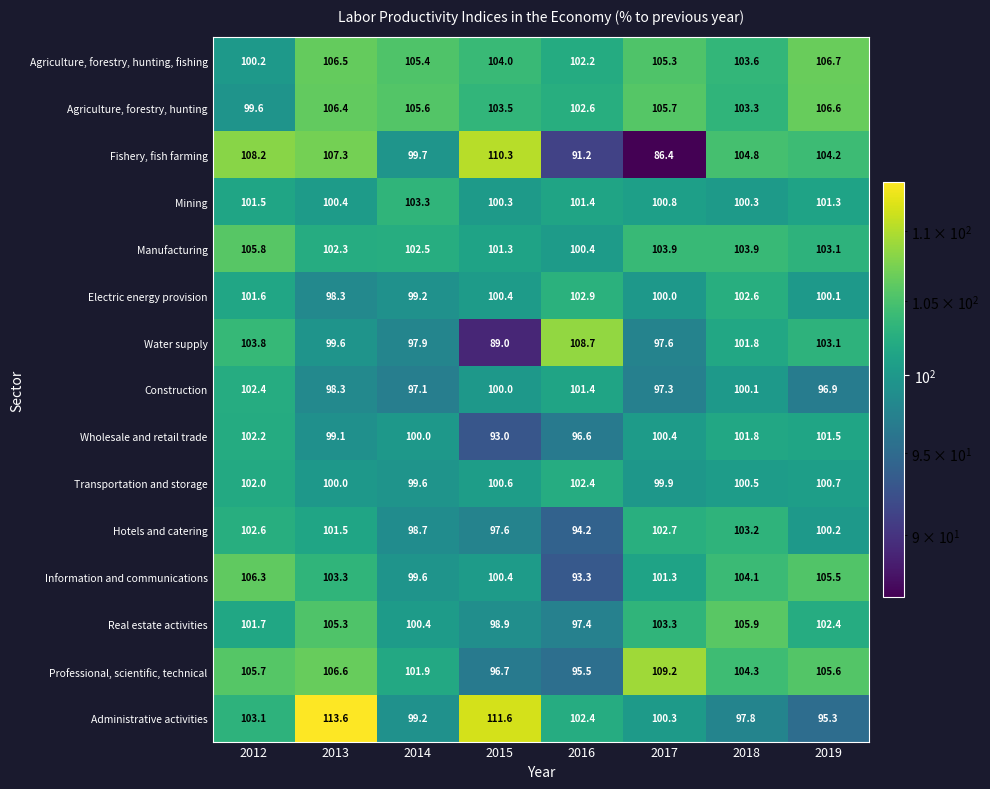

At which category is the sum across all series the highest?

2013